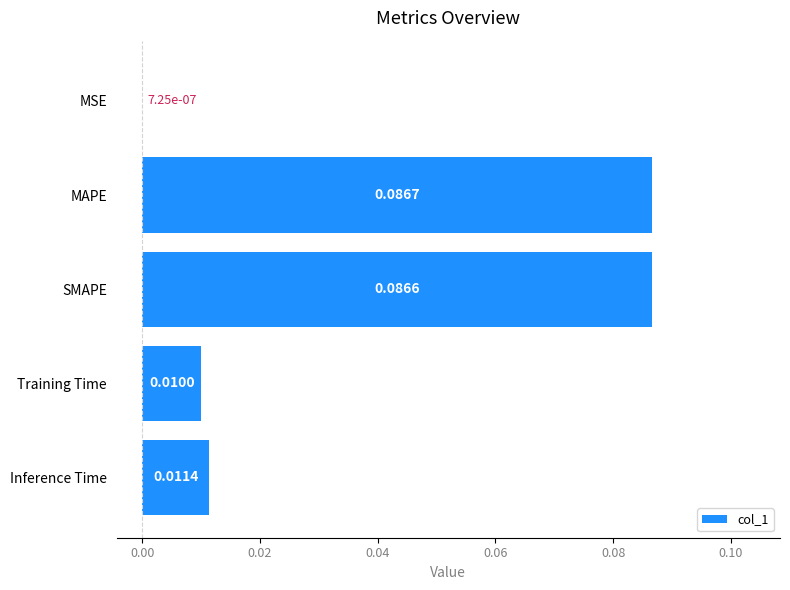

Which category has the highest value across all series?

MAPE